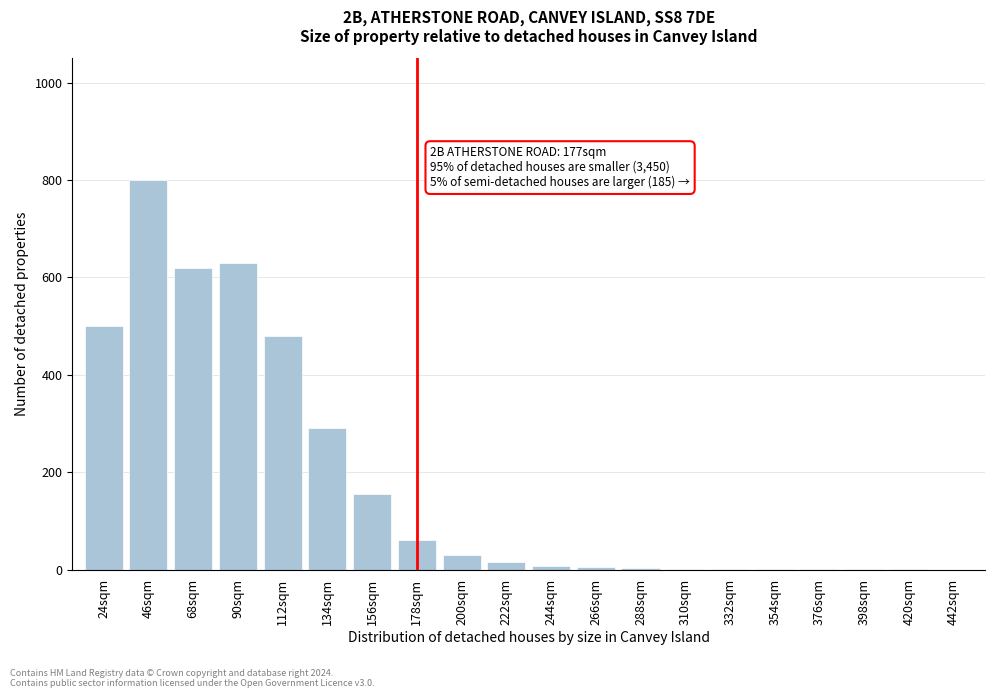

What is the greatest value displayed?

800